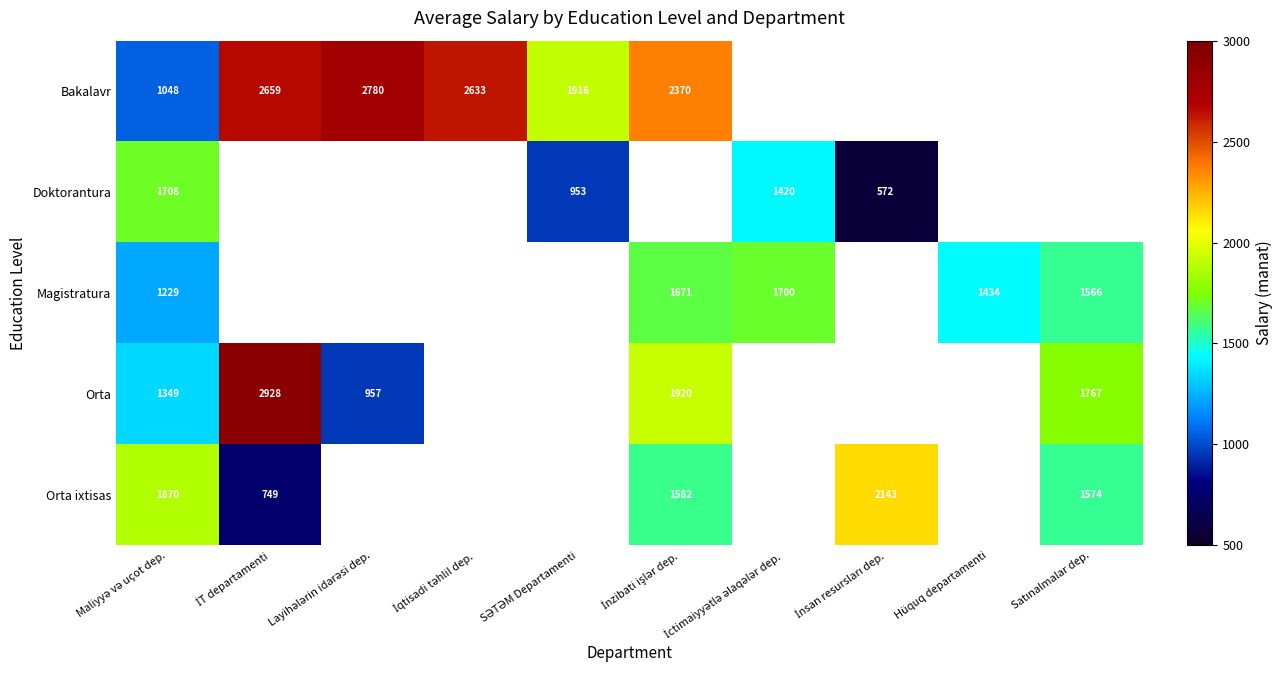

True or false: Doktorantura has a value of 1558.3 at SƏTƏM Departamenti.

False